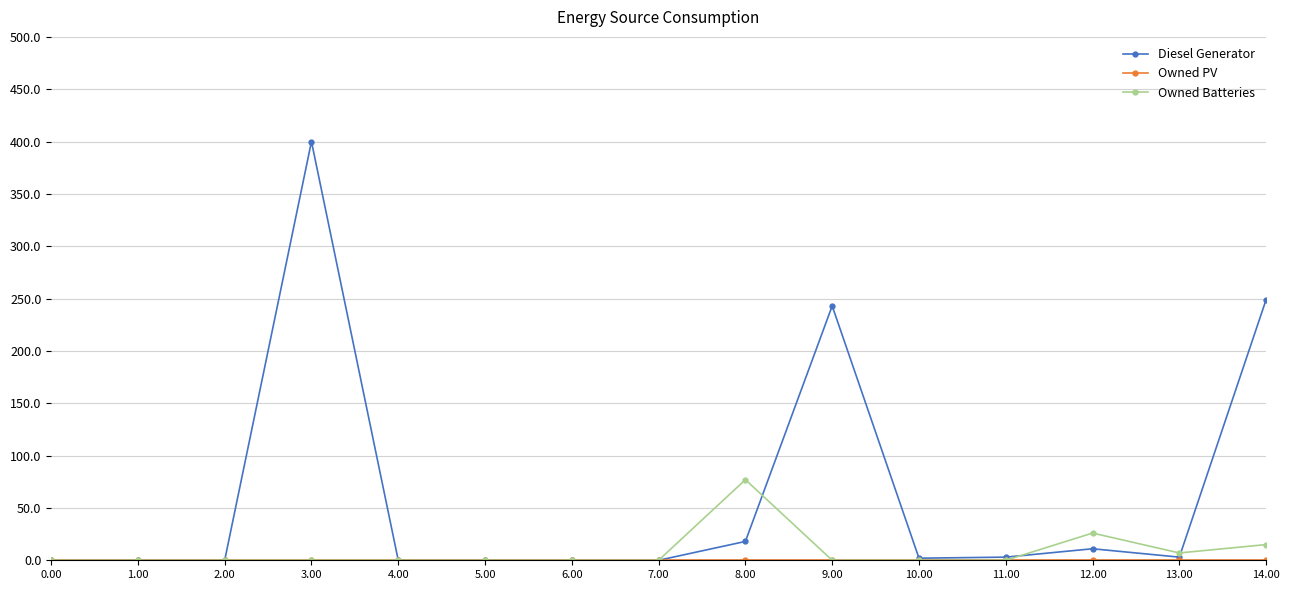

What position from the left is 8.00?

9